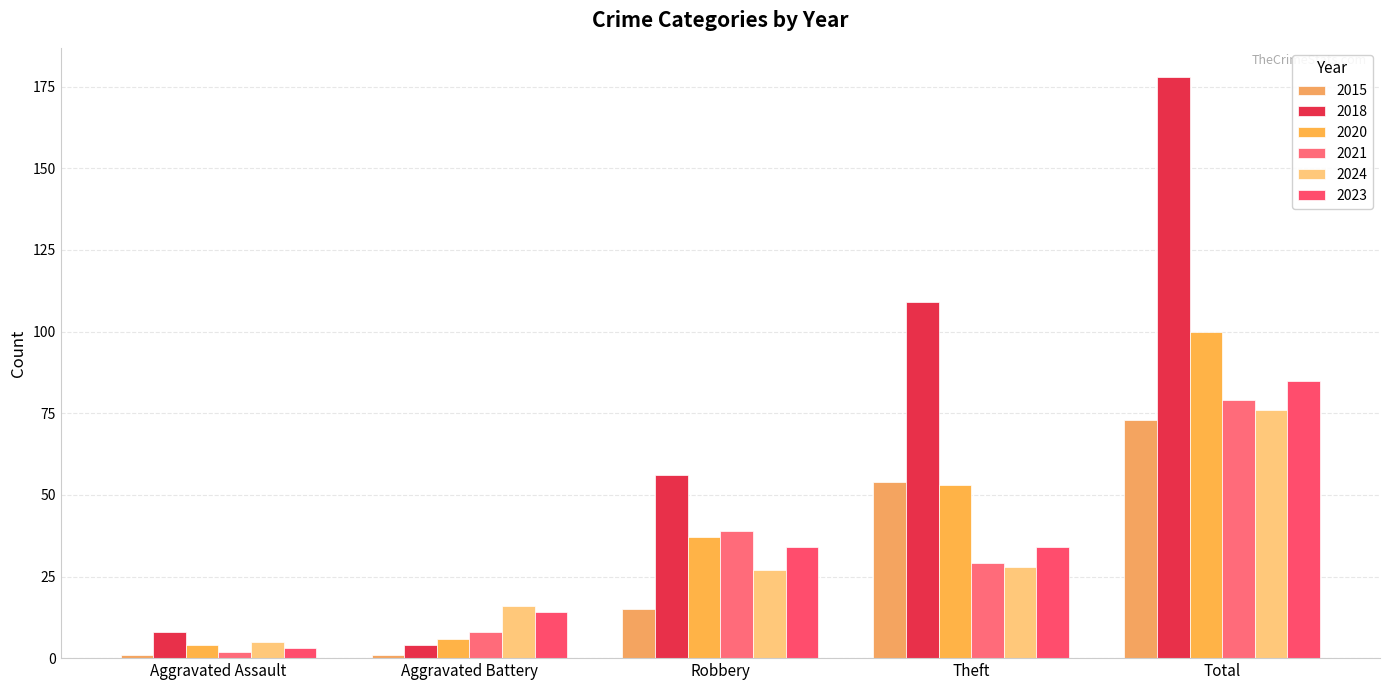

What is the label of the 4th bar from the right?

Aggravated Battery